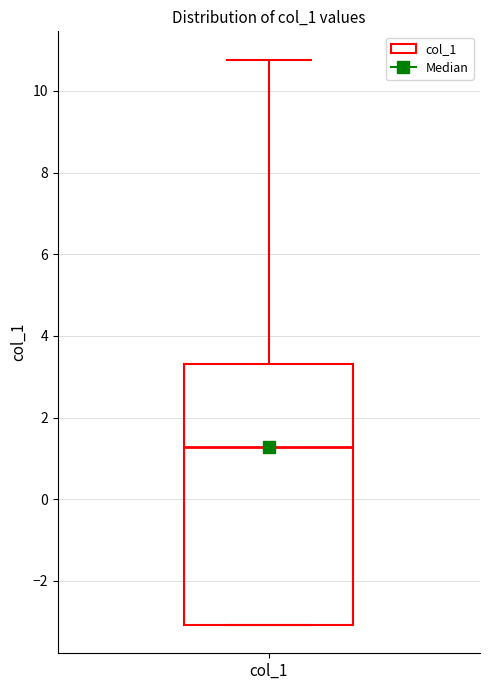

Where is the upper edge of the box for col_1 on the y-axis? The values are not printed on the chart, so give them approximately, as read against the axis.

3.4